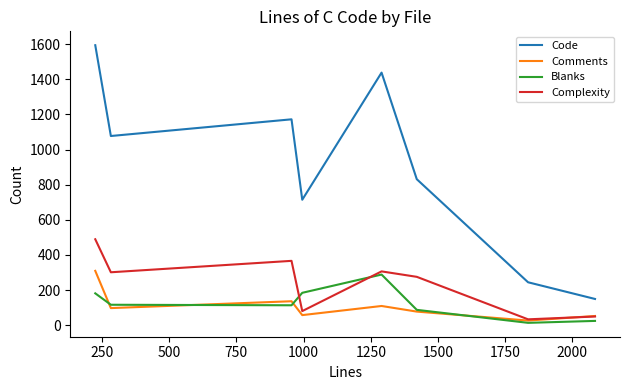

True or false: Code and Complexity cross at least once.

False